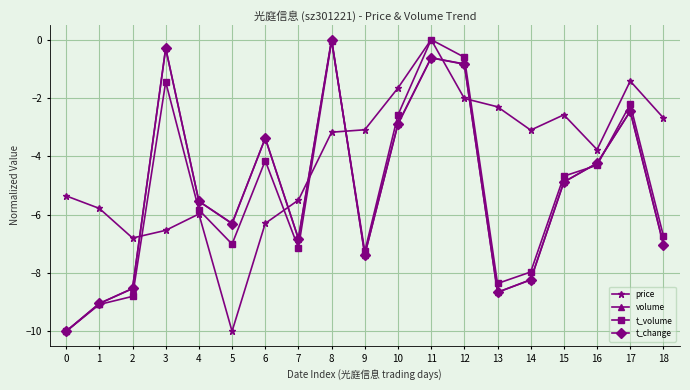

At which label does t_change first exceed -5?

3